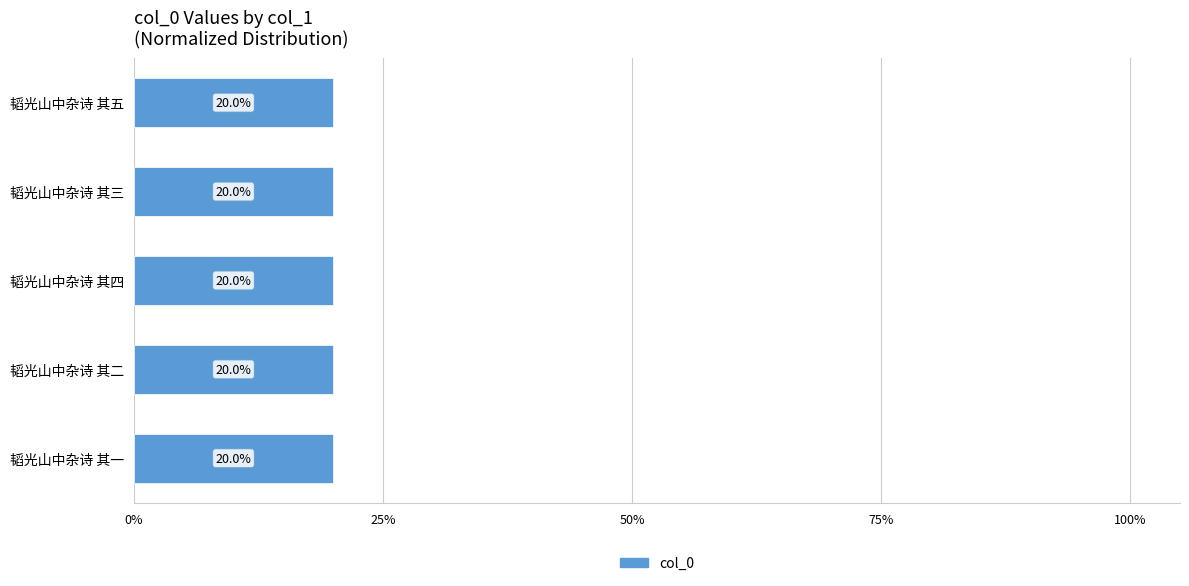

The value at 韬光山中杂诗 其一 is 32.7. True or false?

False